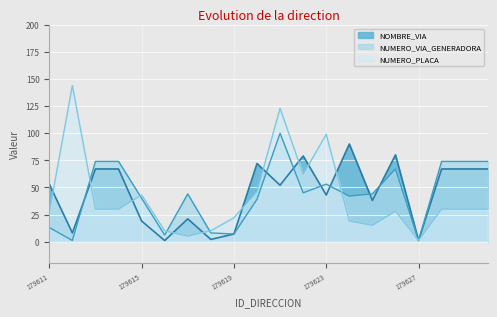

Reading left to right, what are all the values shown in this chart?

NUMERO_VIA_GENERADORA: 179611=13	179612=1	179613=74	179614=74	179615=40	179616=6	179617=44	179618=8	179619=7	179620=39	179621=100	179622=45	179623=53	179624=42	179625=44	179626=67	179627=1	179628=74	179629=74	179630=74
NUMERO_PLACA: 179611=27	179612=144	179613=30	179614=30	179615=43	179616=10	179617=5	179618=10	179619=22	179620=46	179621=123	179622=62	179623=99	179624=19	179625=15	179626=28	179627=1	179628=30	179629=30	179630=30
NOMBRE_VIA: 179611=53	179612=8	179613=67	179614=67	179615=19	179616=1	179617=21	179618=2	179619=7	179620=72	179621=52	179622=79	179623=43	179624=90	179625=38	179626=80	179627=1	179628=67	179629=67	179630=67